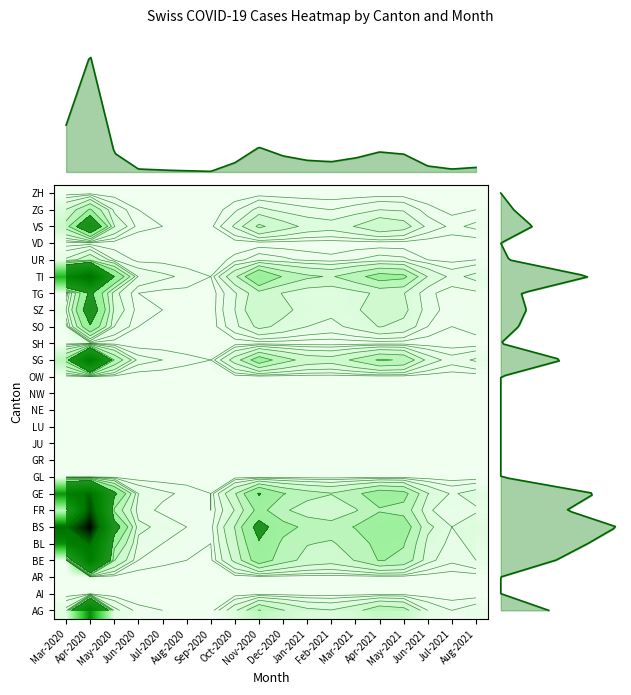

At how many categories does at least one series exceed 86?

2